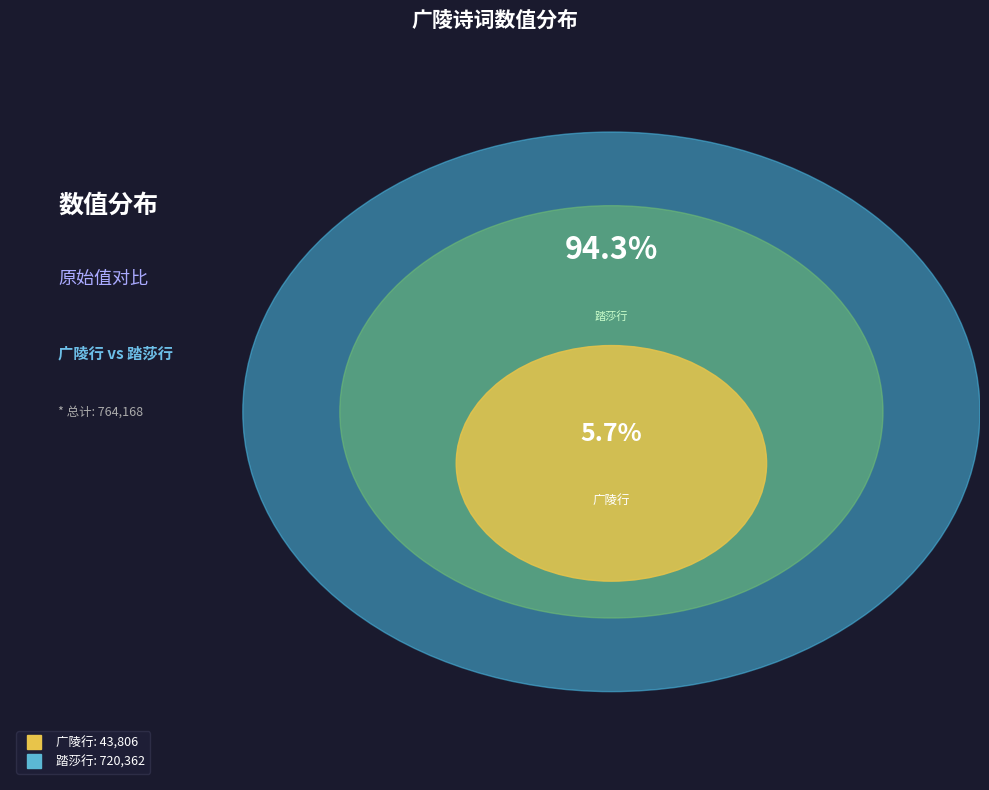

Does 踏莎行 广陵桑楚孰斋中同杜茶村、邓孝威、宗鹤问赭子咏杏，和秦少游原韵 account for over 50% of the chart?

Yes